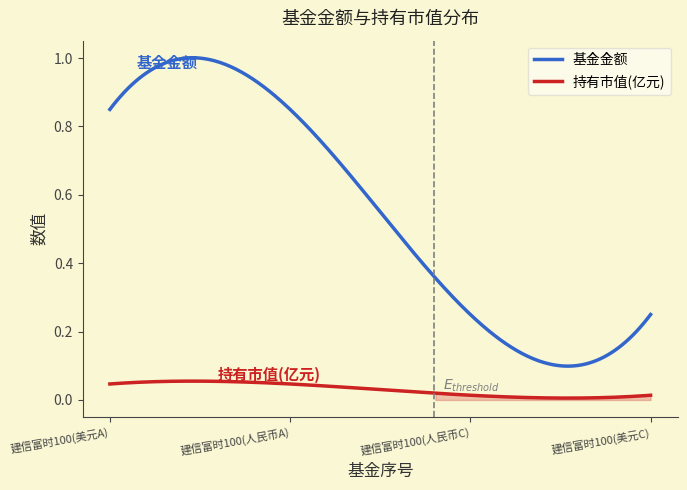

True or false: 基金金额 has a value of 0.2 at 2.

True